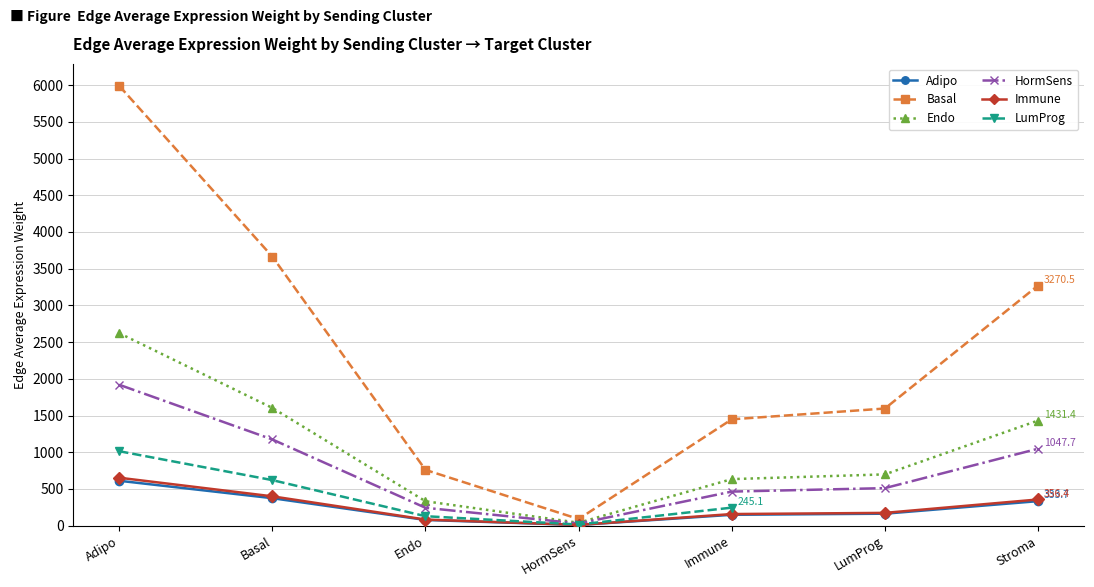

What value does the Endo series have at Endo?

332.3